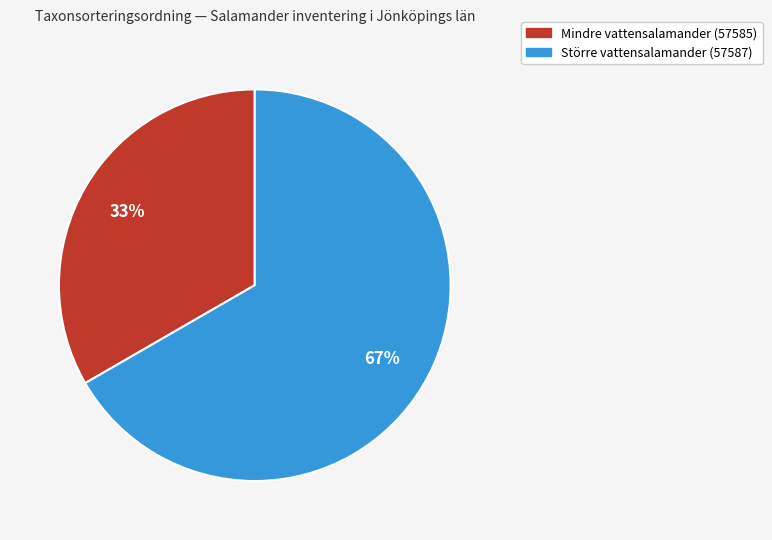

How many segments does this pie chart have?

2